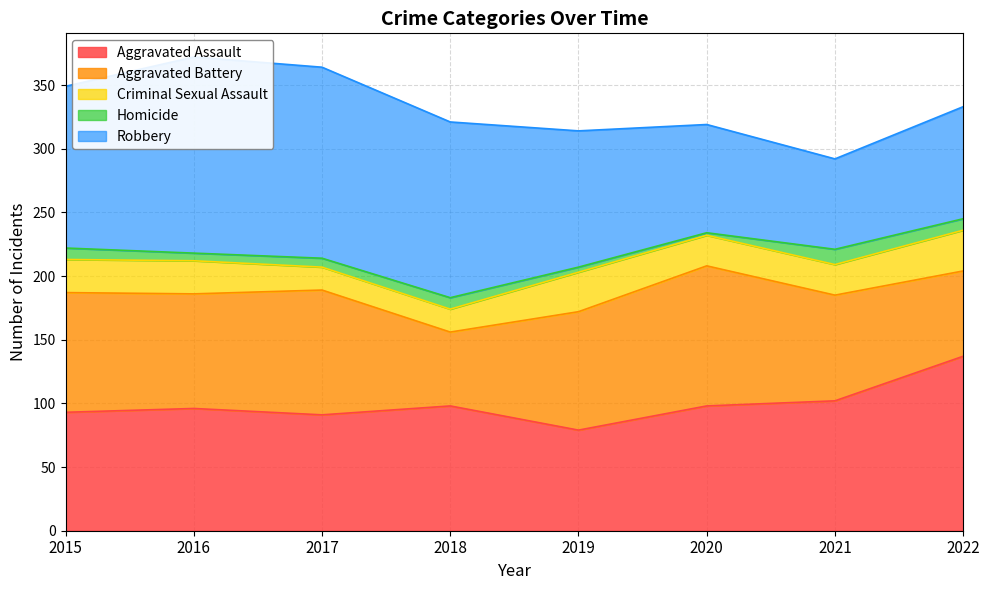

The Robbery series shows 71 at 2021. True or false?

True